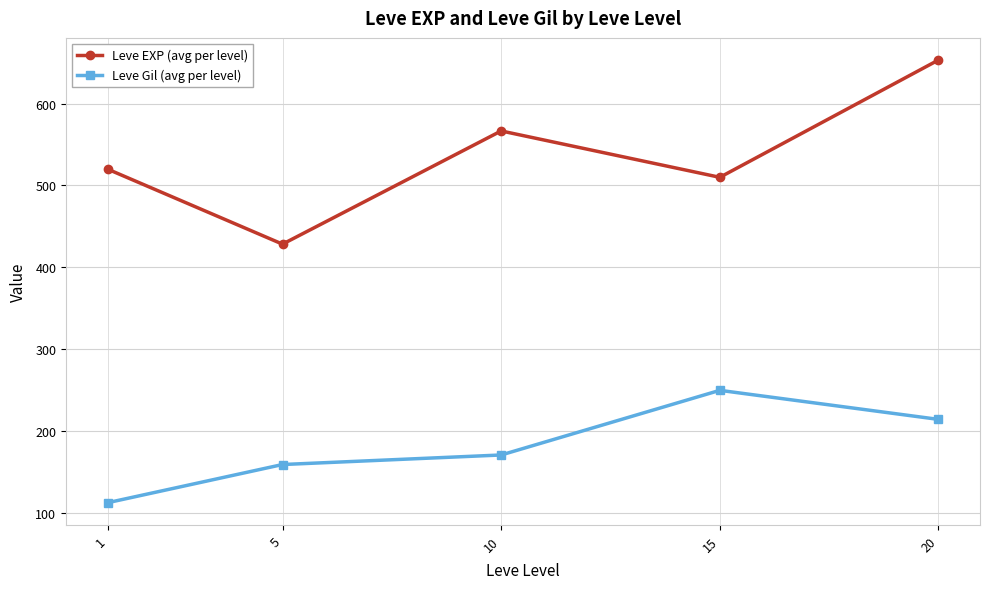

How many categories are shown in the chart?

5